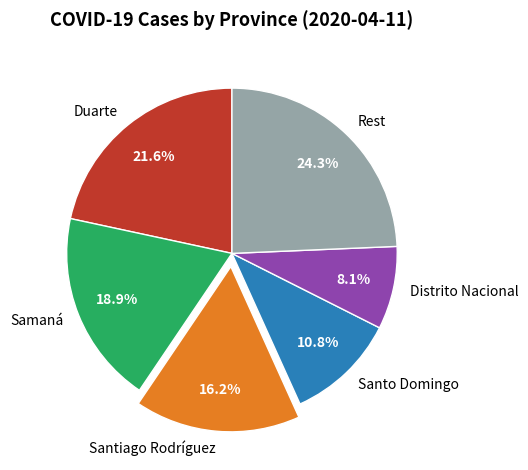

Rank the categories by value from highest to lowest.

Rest, Duarte, Samaná, Santiago Rodríguez, Santo Domingo, Distrito Nacional